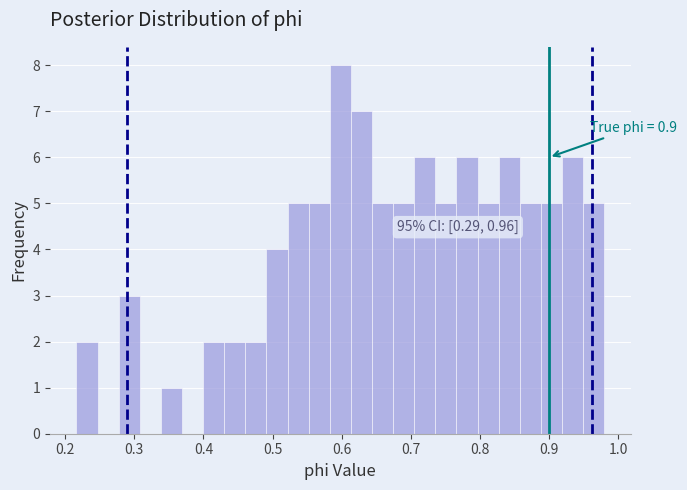

Around what value on the x-axis is the tallest bar? Give the approximate position of its centre, as read against the axis.

0.60